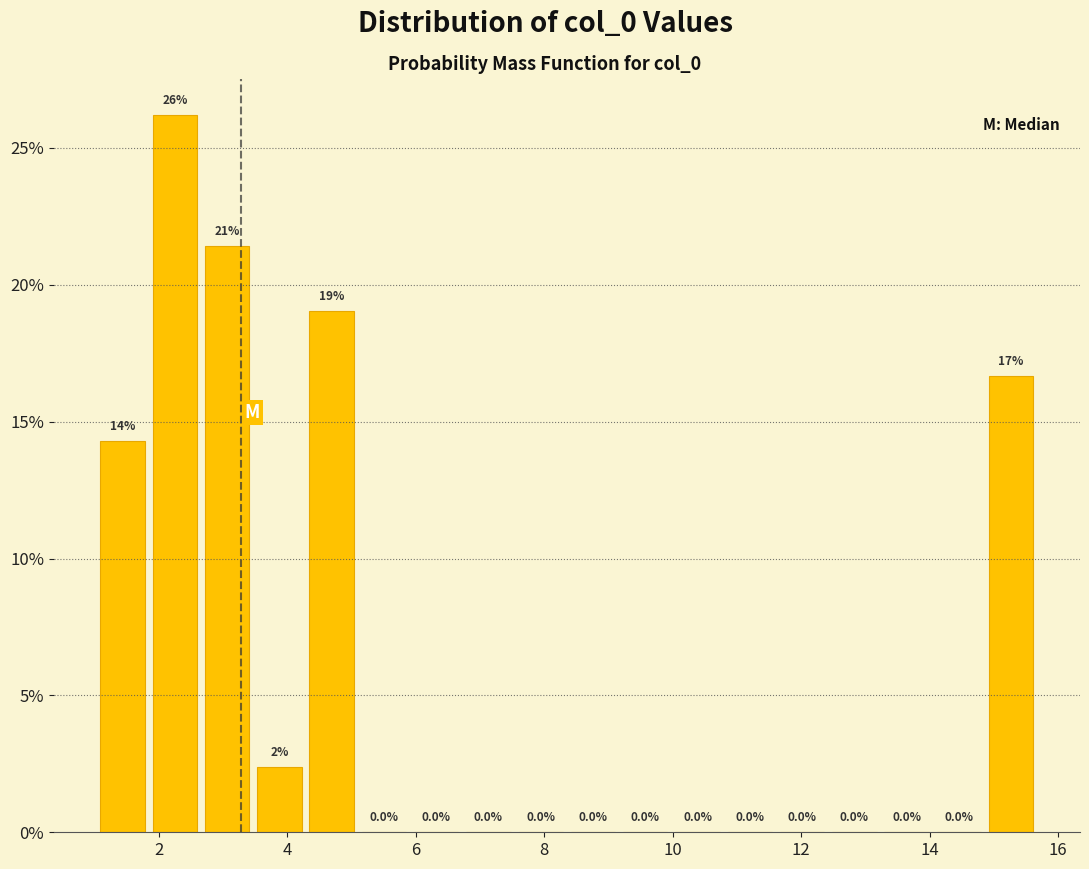

Over which range of the x-axis is the bar tallest?

1.8 to 2.6